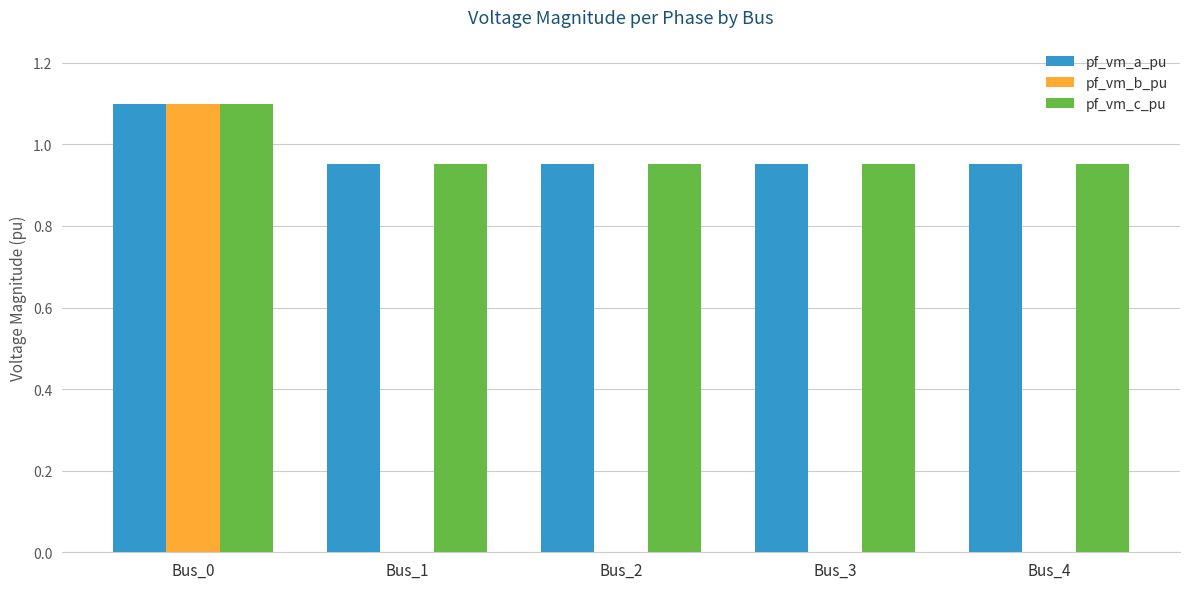

What is the highest value of the pf_vm_c_pu series?

1.1